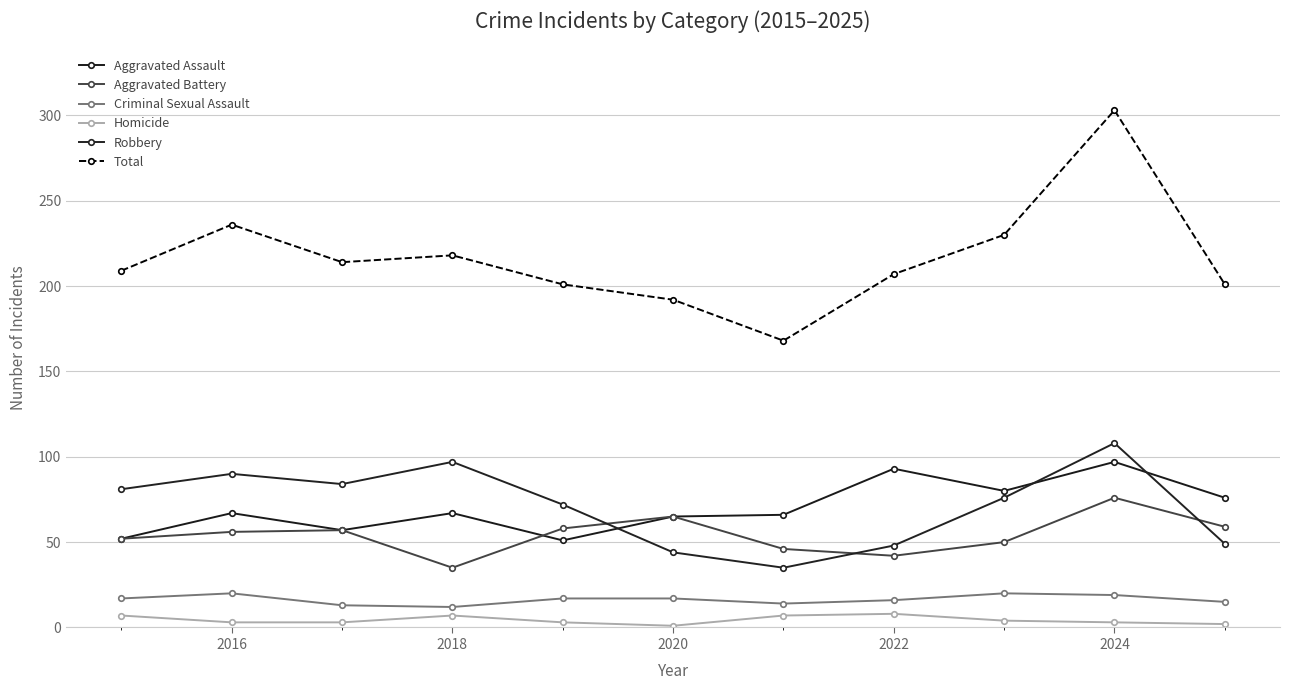

Count the number of categories in the chart.

11